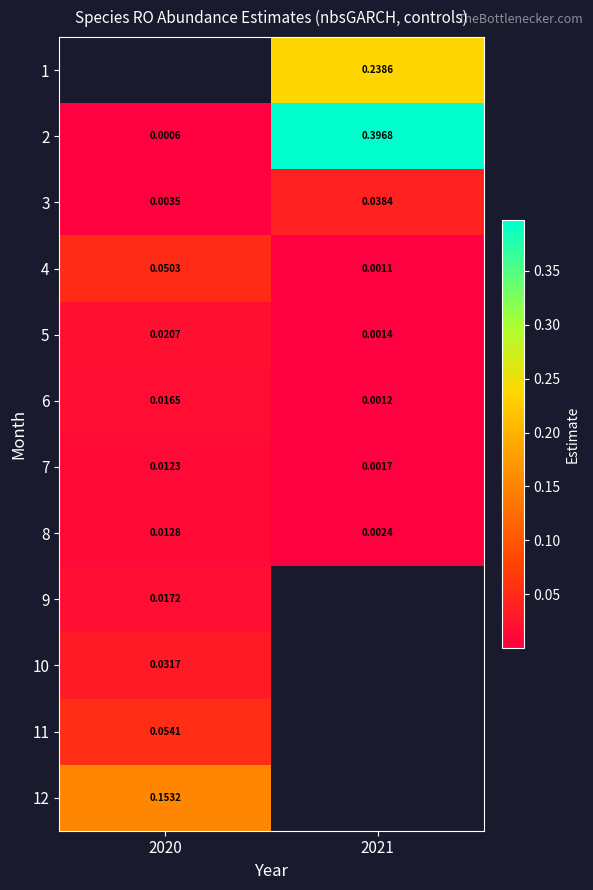

At which label does 1 first exceed 0?

2021